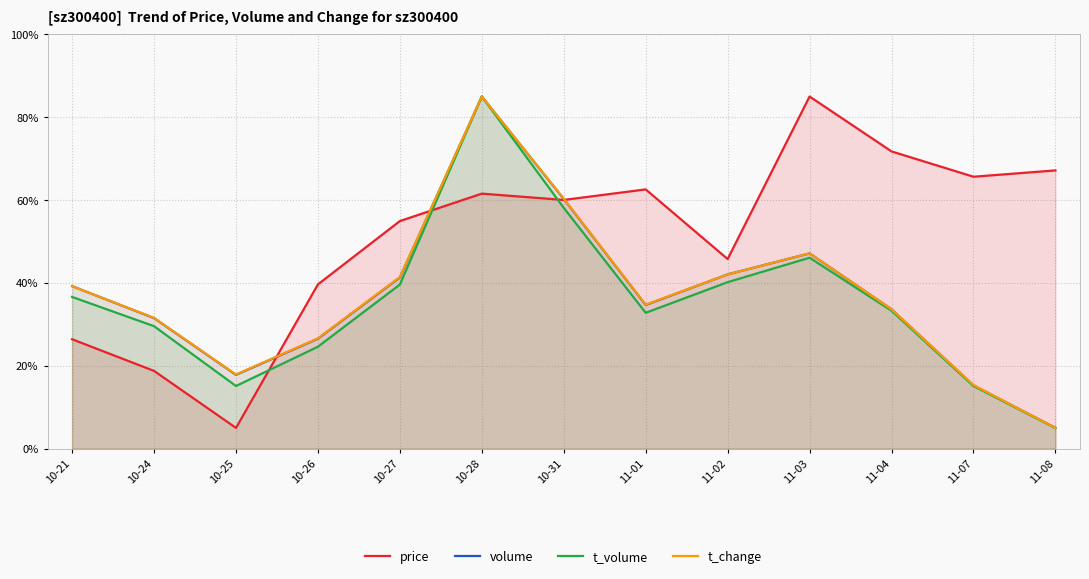

Which category has the highest value across all series?

11-03